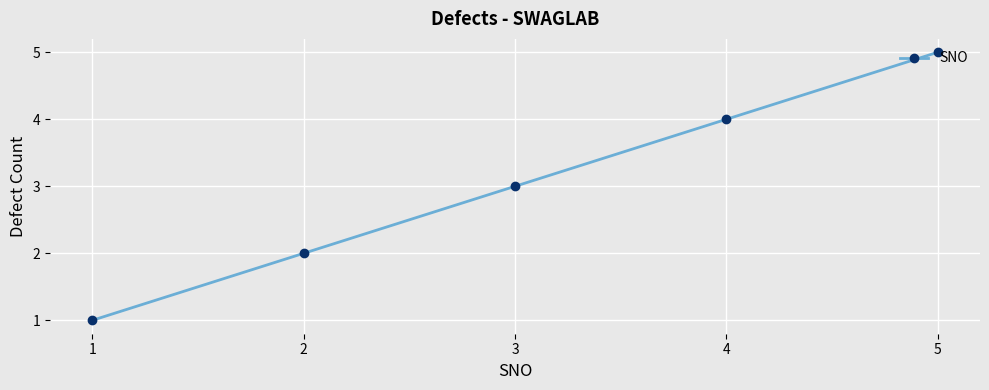

Count the values in the range 2 to 4.

3